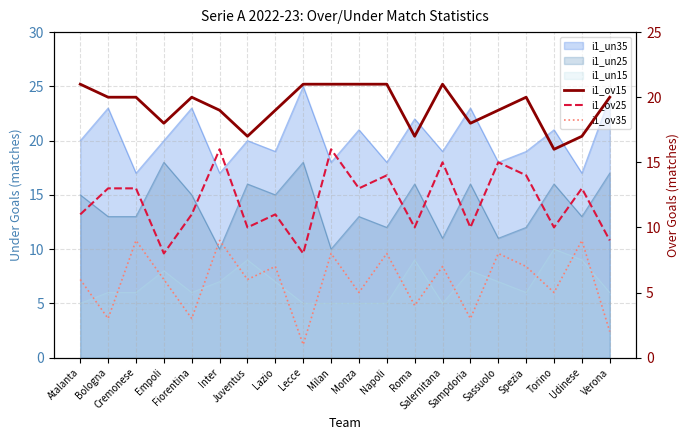

Is it true that i1_ov15 equals 27 at Juventus?

False